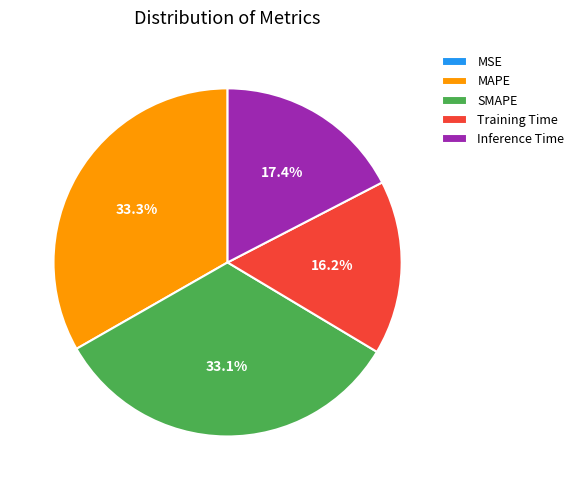

Is the sum of Inference Time and SMAPE greater than half?

Yes